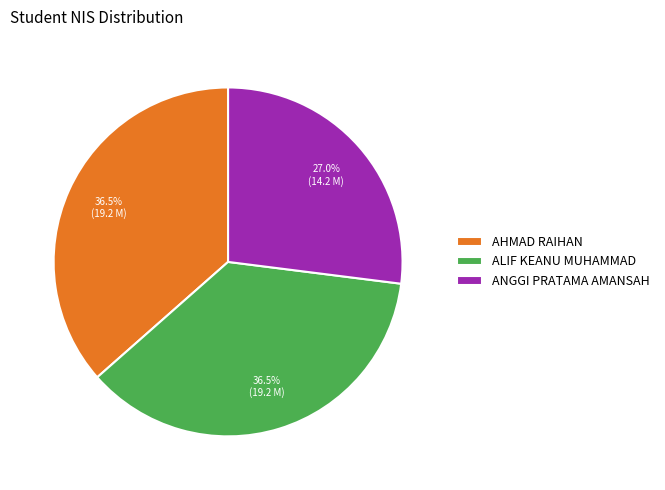

Is it true that ALIF KEANU MUHAMMAD is 26% of the pie?

False